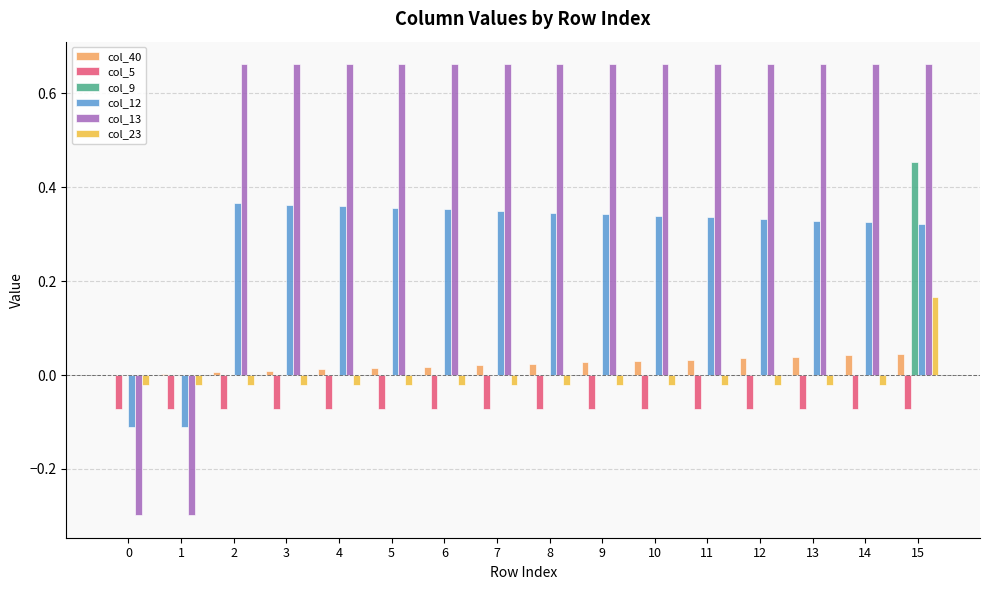

Are the bars horizontal?

No